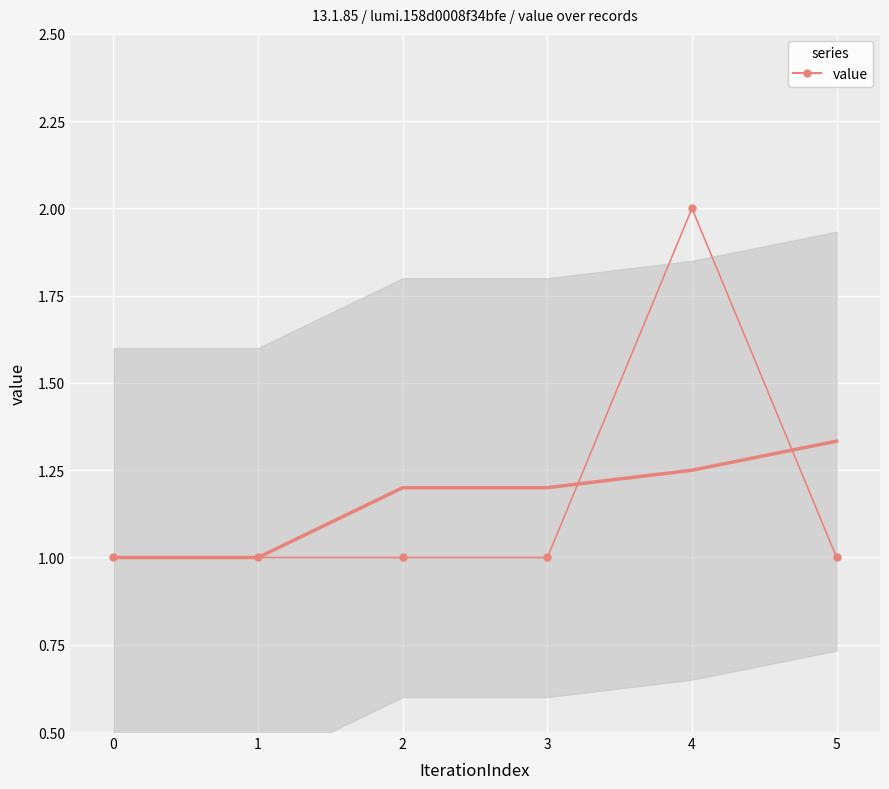

What is the greatest value displayed?

2